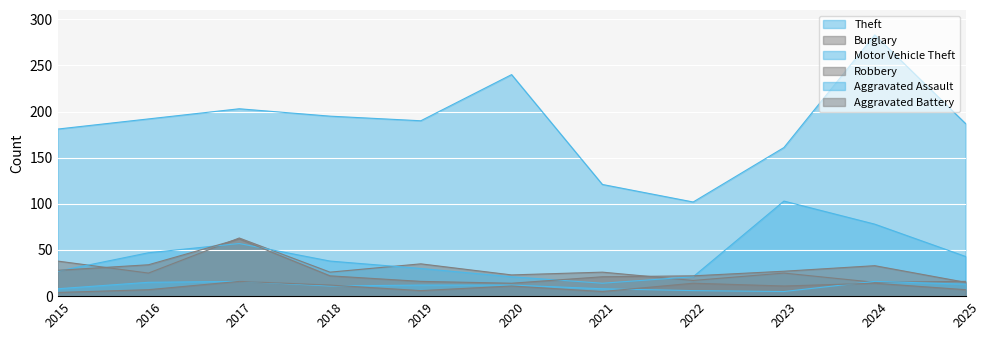

How many categories are shown in the chart?

11